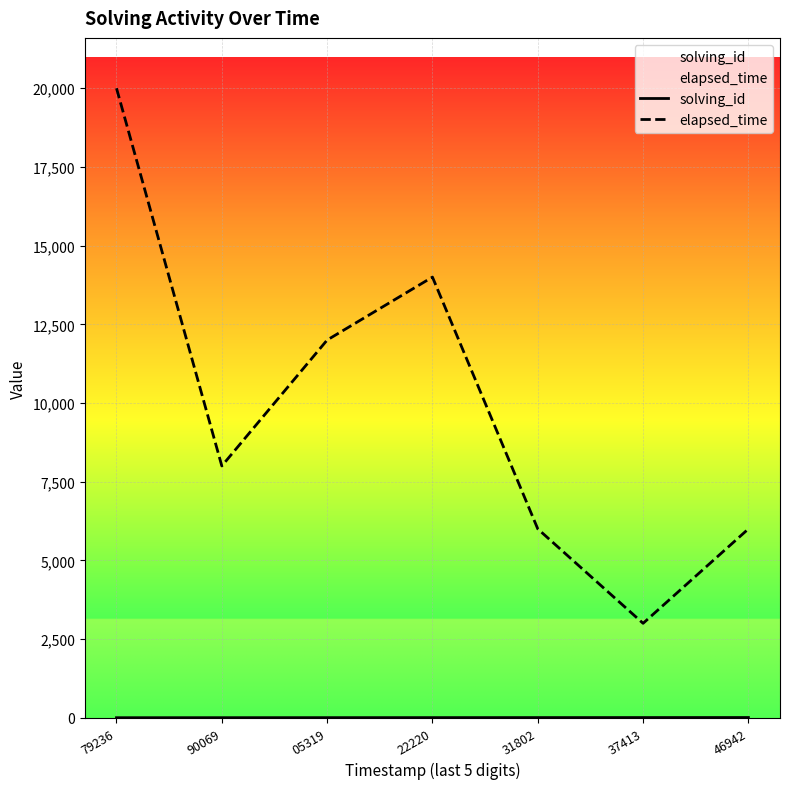

Which category has the lowest value in the elapsed_time series?

37413